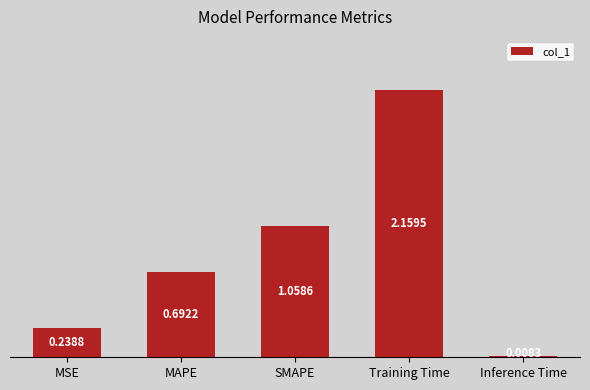

What is the average value?

0.8